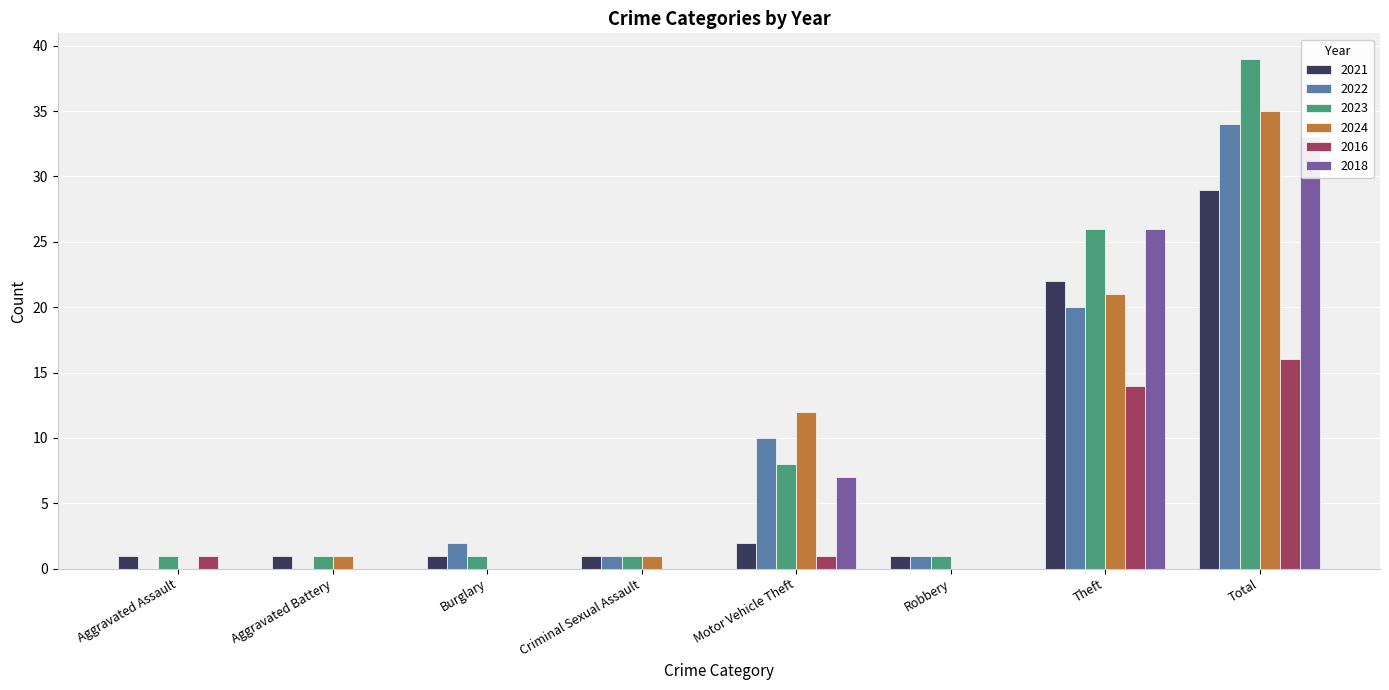

At which label is 2024 closest to 17?

Theft